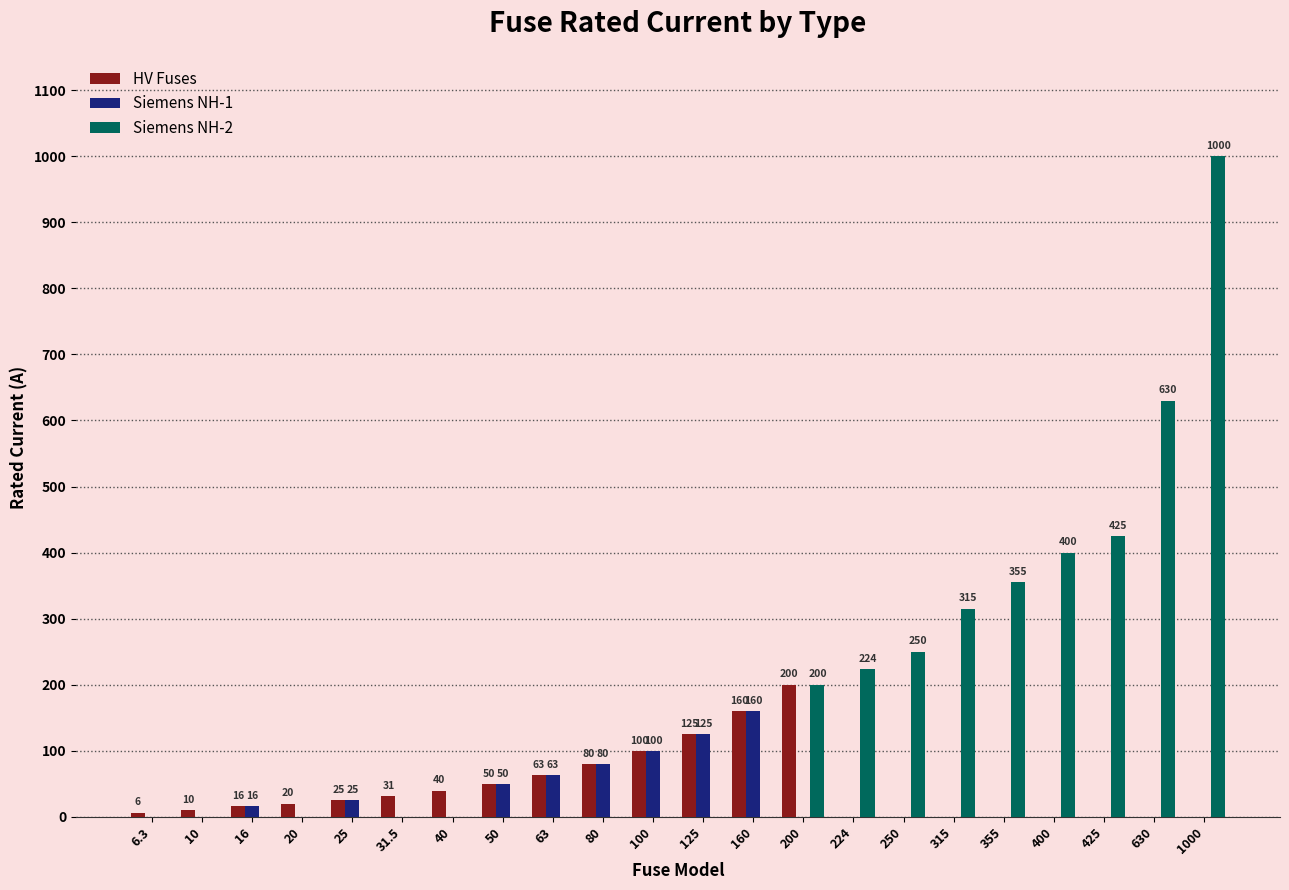

Which series changed the most between 25 and 315?

Siemens NH-2